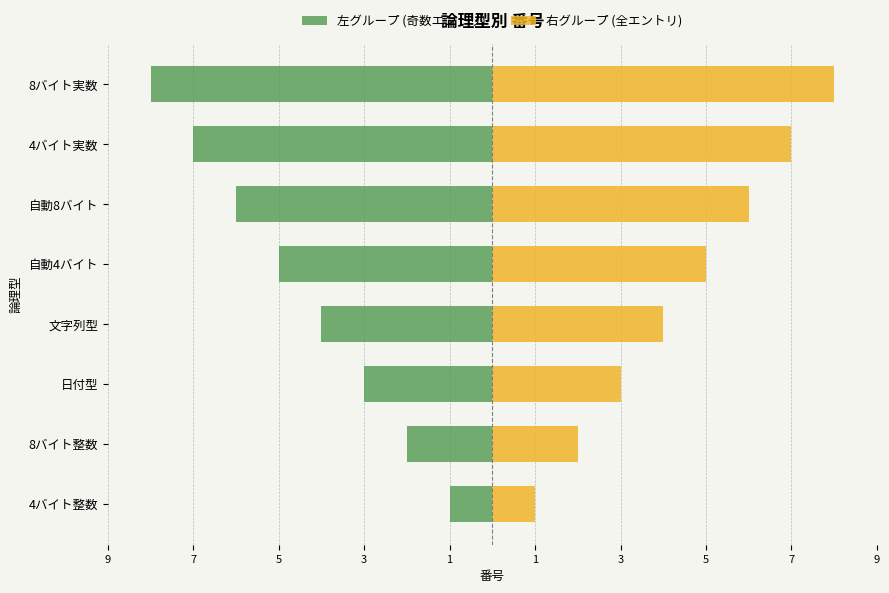

What is the maximum value shown in the chart?

8